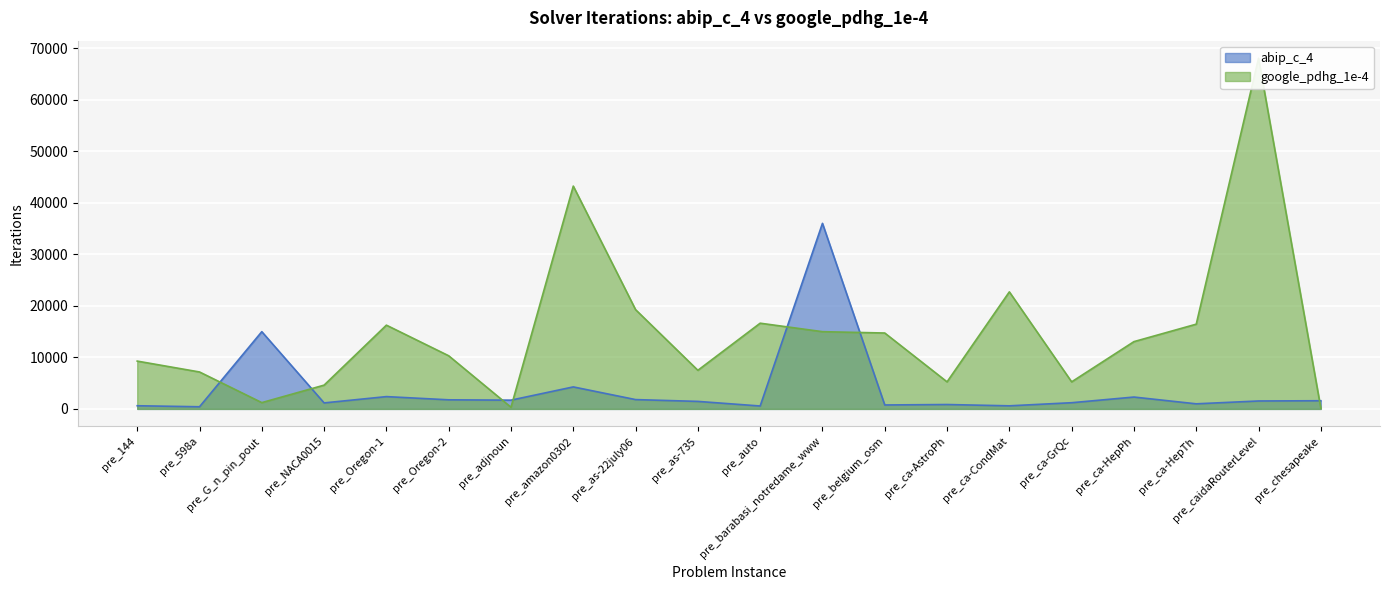

Which has a higher value, pre_ca-HepPh or pre_caidaRouterLevel?

pre_ca-HepPh